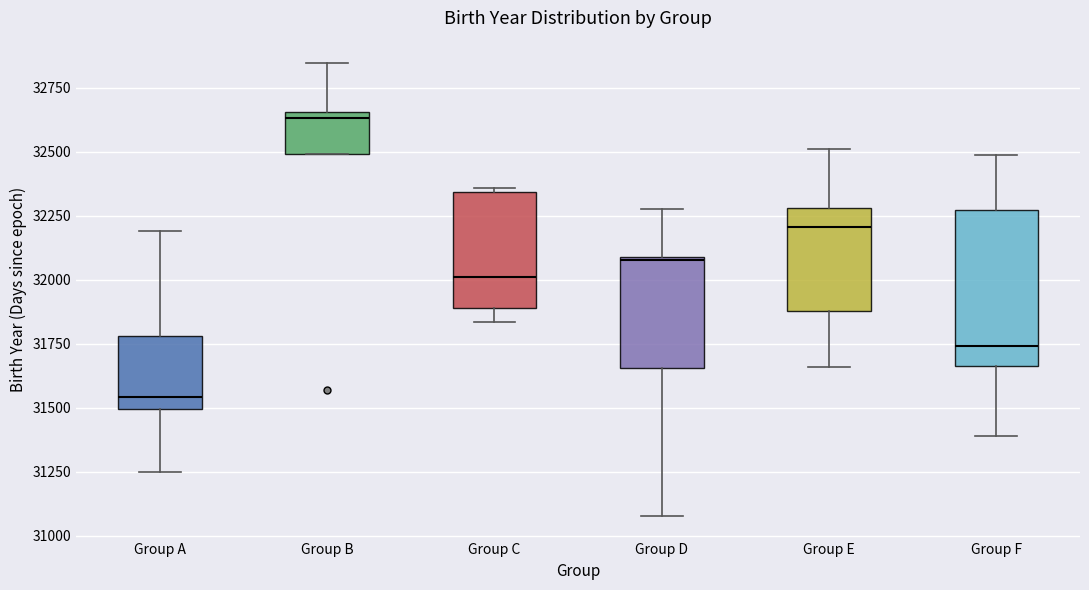

Reading left to right, transcribe this box plot: for each box, give where its median line is, the range the box spans, and where its two whiskers end, as read against the y-axis. The values are not printed on the chart, so give them approximately, as read against the axis.

Group A: median 31550, box 31500 to 31800, whiskers 31250 to 32200
Group B: median 32650 (just below the box's upper edge), box 32500 to 32650, whiskers 32500 to 32850
Group C: median 32000, box 31900 to 32350, whiskers 31850 to 32350
Group D: median 32100, box 31650 to 32100, whiskers 31100 to 32250
Group E: median 32200, box 31900 to 32300, whiskers 31650 to 32500
Group F: median 31750, box 31650 to 32250, whiskers 31400 to 32500